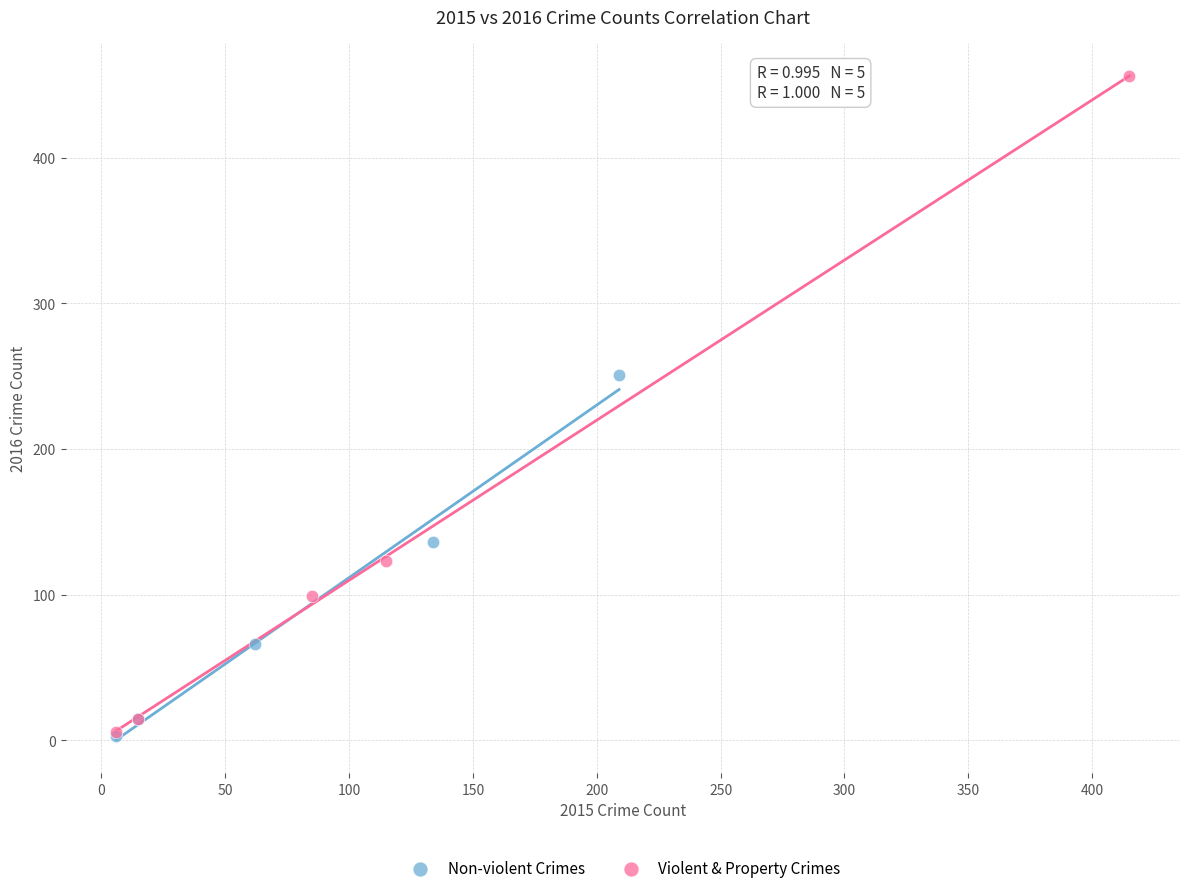

Which series has the widest spread of Y values?

Violent & Property Crimes